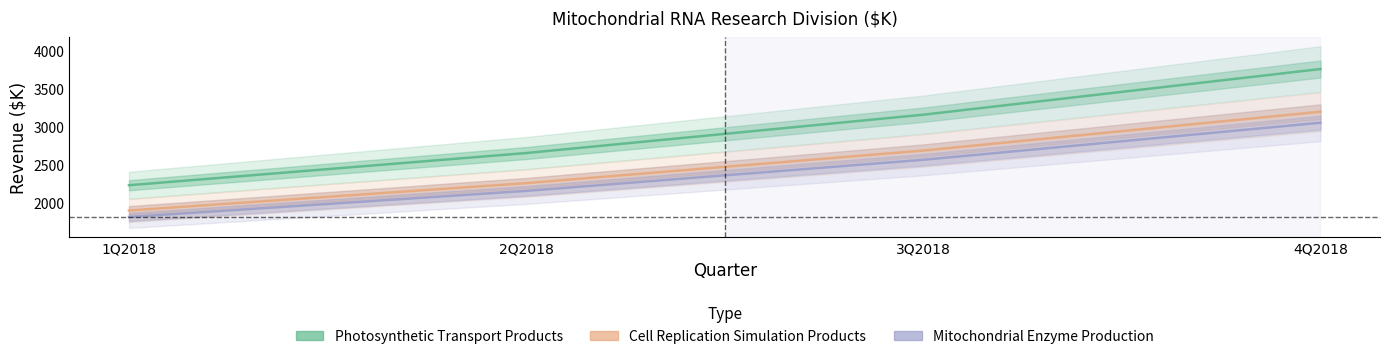

At which label does Mitochondrial Enzyme Production reach its minimum?

1Q2018